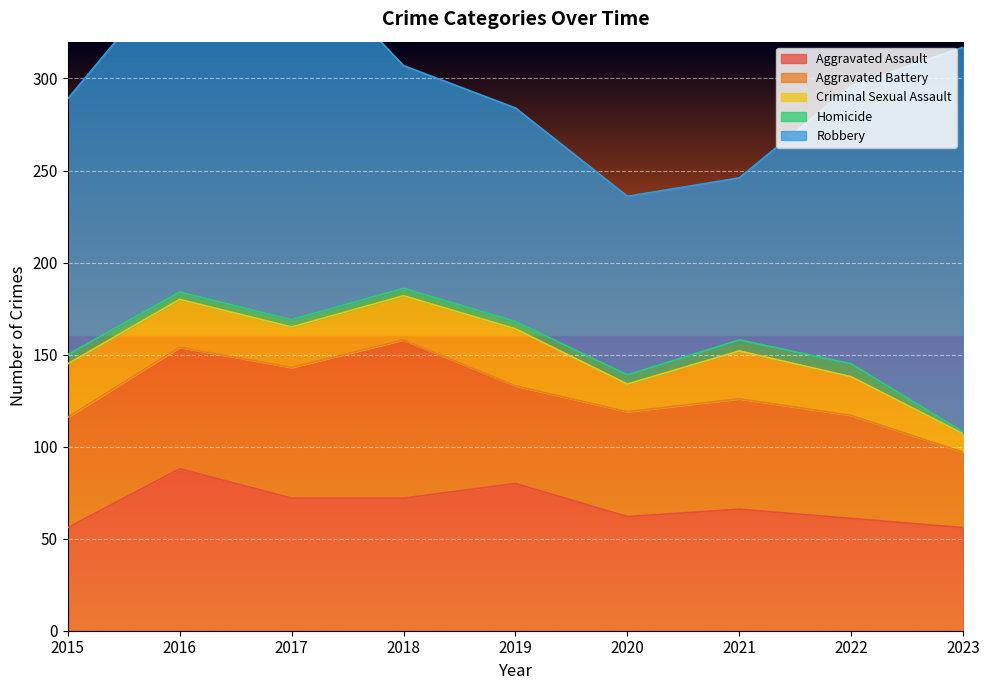

How many series are shown in this chart?

5